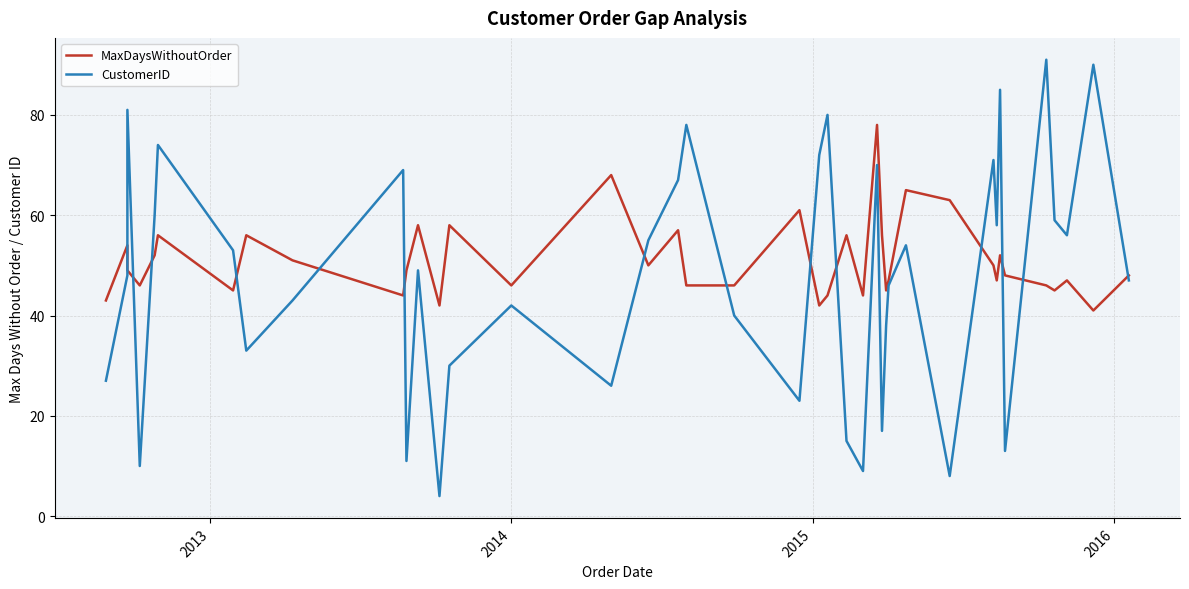

Rank the series by their average value, from highest to lowest.

MaxDaysWithoutOrder, CustomerID